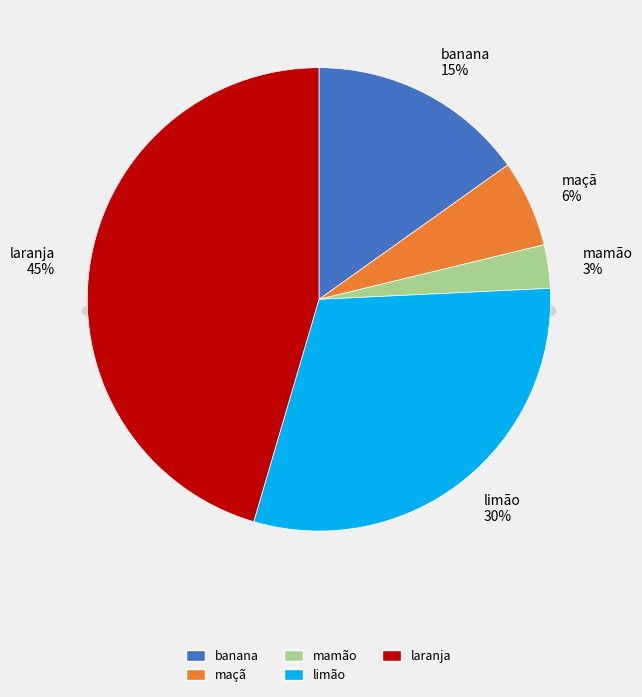

Count the number of slices in the pie.

5